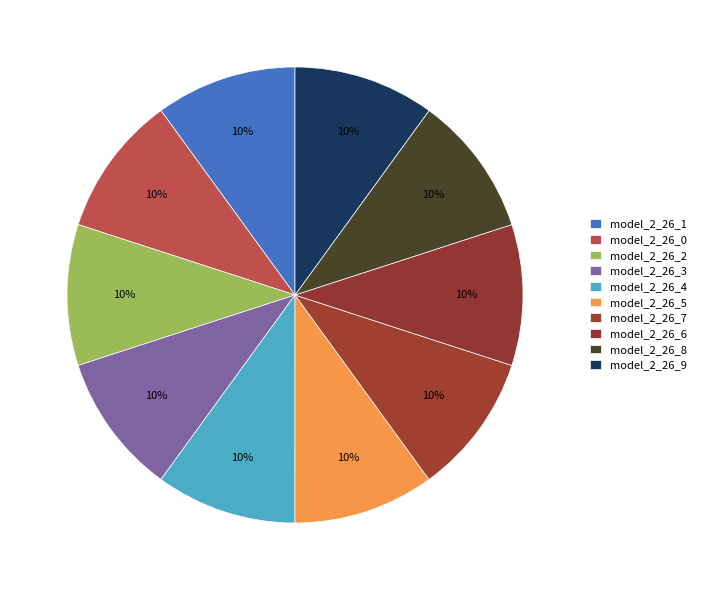

Is model_2_26_0 the majority of the pie?

No